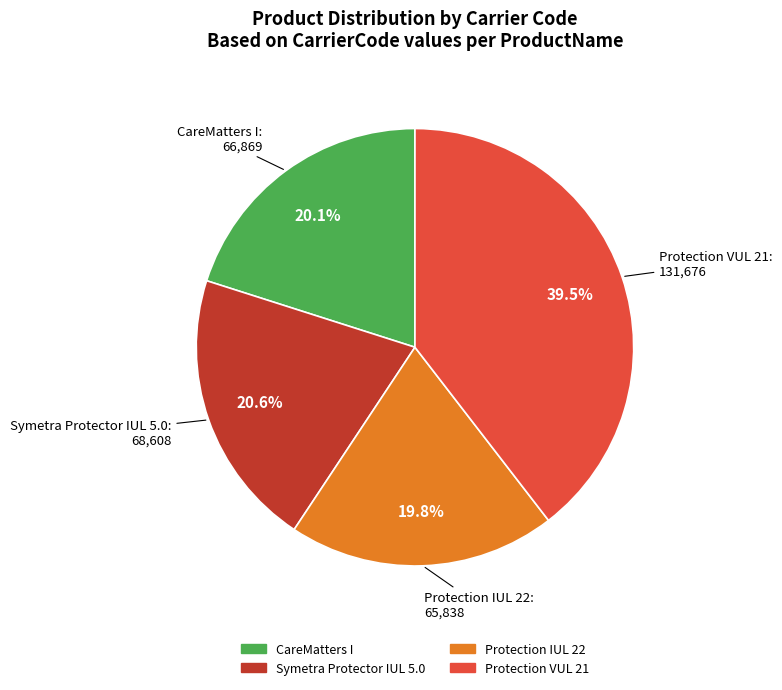

What percentage is NOT represented by CareMatters I?

79.9%